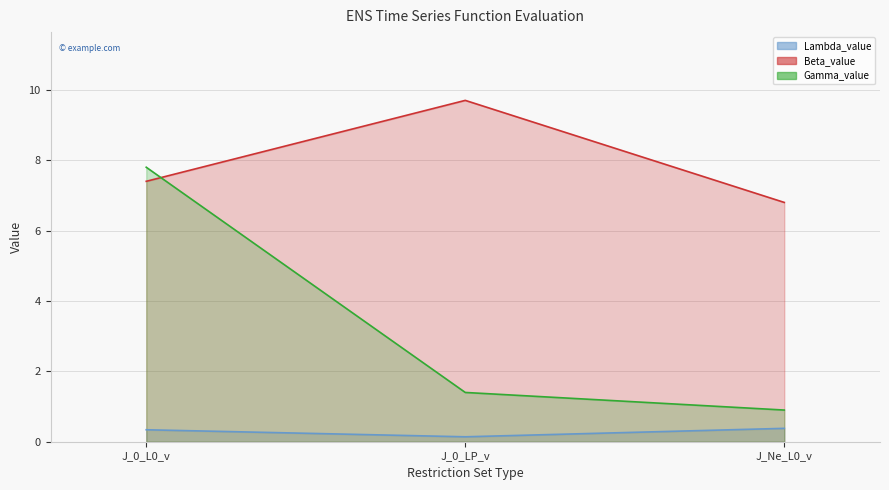

Rank the categories by Gamma_value value from lowest to highest.

J_Ne_L0_v, J_0_LP_v, J_0_L0_v